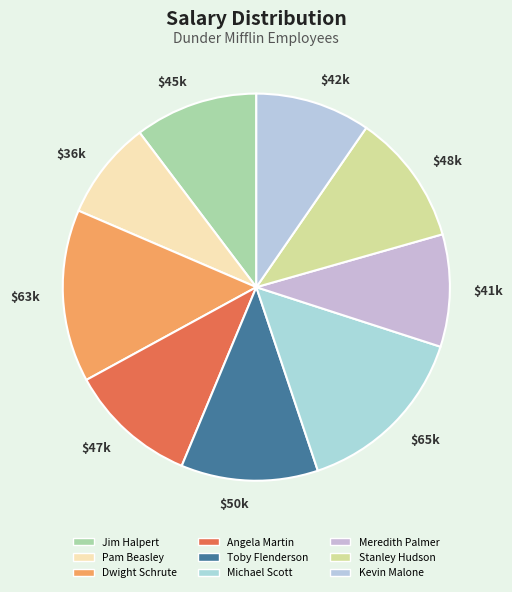

Is there any slice that represents more than half of the pie?

No